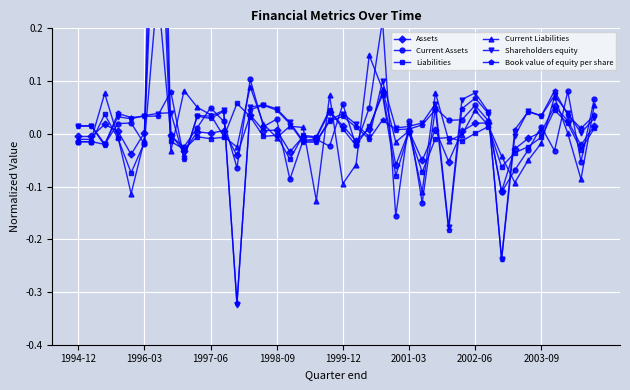

What is the difference between the Current Assets values at 22 and 38?

0.1